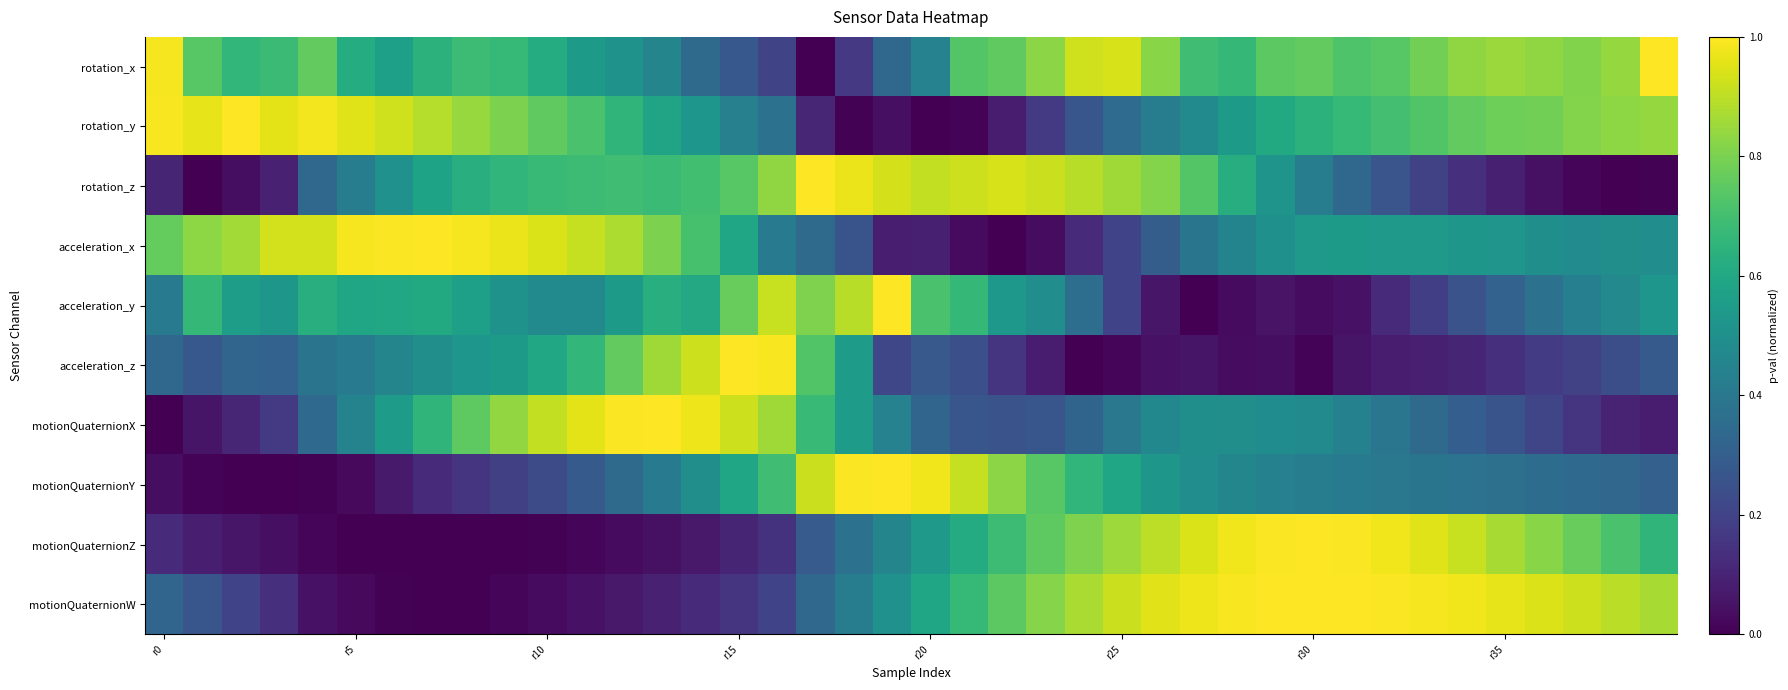

Reading right to left, what are all the values shown in this chart?

rotation_x: 1.0	0.8	0.8	0.8	0.9	0.8	0.8	0.7	0.7	0.8	0.7	0.7	0.7	0.8	0.9	0.9	0.8	0.8	0.7	0.4	0.3	0.2	0.0	0.2	0.3	0.3	0.5	0.5	0.5	0.6	0.7	0.7	0.6	0.6	0.6	0.8	0.7	0.7	0.7	1.0
rotation_y: 0.8	0.8	0.8	0.8	0.8	0.8	0.7	0.7	0.7	0.6	0.6	0.5	0.5	0.4	0.4	0.3	0.2	0.1	0.0	0.0	0.0	0.0	0.1	0.4	0.4	0.5	0.6	0.7	0.7	0.8	0.8	0.8	0.9	0.9	1.0	1.0	1.0	1.0	1.0	1.0
rotation_z: 0.0	0.0	0.0	0.0	0.1	0.1	0.2	0.3	0.3	0.4	0.5	0.6	0.7	0.8	0.9	0.9	0.9	0.9	0.9	0.9	0.9	1.0	1.0	0.8	0.7	0.7	0.7	0.7	0.7	0.7	0.7	0.6	0.6	0.5	0.4	0.3	0.1	0.0	0.0	0.1
acceleration_x: 0.5	0.5	0.5	0.5	0.5	0.5	0.5	0.5	0.5	0.5	0.5	0.5	0.4	0.3	0.2	0.1	0.0	0.0	0.0	0.1	0.1	0.3	0.3	0.4	0.6	0.7	0.8	0.9	0.9	0.9	1.0	1.0	1.0	1.0	1.0	0.9	0.9	0.9	0.8	0.8
acceleration_y: 0.5	0.5	0.4	0.4	0.3	0.3	0.2	0.1	0.0	0.0	0.1	0.0	0.0	0.1	0.2	0.4	0.5	0.5	0.7	0.7	1.0	0.9	0.8	0.9	0.8	0.6	0.6	0.5	0.5	0.5	0.5	0.6	0.6	0.6	0.6	0.6	0.5	0.6	0.7	0.4
acceleration_z: 0.3	0.2	0.2	0.2	0.1	0.1	0.1	0.1	0.1	0.0	0.0	0.0	0.1	0.0	0.0	0.0	0.1	0.2	0.2	0.3	0.2	0.5	0.7	1.0	1.0	0.9	0.9	0.8	0.7	0.6	0.5	0.5	0.5	0.5	0.4	0.4	0.3	0.3	0.3	0.3
motionQuaternionX: 0.1	0.1	0.2	0.2	0.3	0.3	0.3	0.4	0.4	0.5	0.5	0.5	0.5	0.5	0.4	0.3	0.3	0.3	0.3	0.3	0.4	0.5	0.7	0.9	0.9	1.0	1.0	1.0	1.0	0.9	0.8	0.8	0.7	0.6	0.4	0.3	0.2	0.1	0.1	0.0
motionQuaternionY: 0.3	0.3	0.3	0.4	0.4	0.4	0.4	0.4	0.4	0.4	0.4	0.5	0.5	0.5	0.6	0.7	0.7	0.8	0.9	1.0	1.0	1.0	0.9	0.7	0.6	0.5	0.4	0.3	0.3	0.2	0.2	0.2	0.1	0.1	0.0	0.0	0.0	0.0	0.0	0.0
motionQuaternionZ: 0.7	0.7	0.8	0.8	0.9	0.9	1.0	1.0	1.0	1.0	1.0	1.0	0.9	0.9	0.9	0.8	0.8	0.7	0.6	0.5	0.5	0.4	0.3	0.1	0.1	0.1	0.0	0.0	0.0	0.0	0.0	0.0	0.0	0.0	0.0	0.0	0.0	0.1	0.1	0.1
motionQuaternionW: 0.9	0.9	0.9	0.9	1.0	1.0	1.0	1.0	1.0	1.0	1.0	1.0	1.0	1.0	0.9	0.9	0.8	0.7	0.7	0.6	0.5	0.4	0.3	0.2	0.2	0.1	0.1	0.1	0.0	0.0	0.0	0.0	0.0	0.0	0.0	0.1	0.1	0.2	0.3	0.3